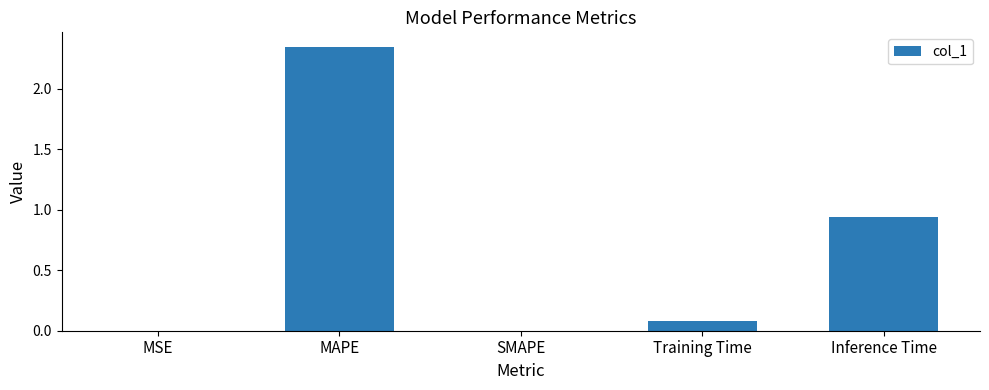

At which label is the value closest to 1?

Inference Time